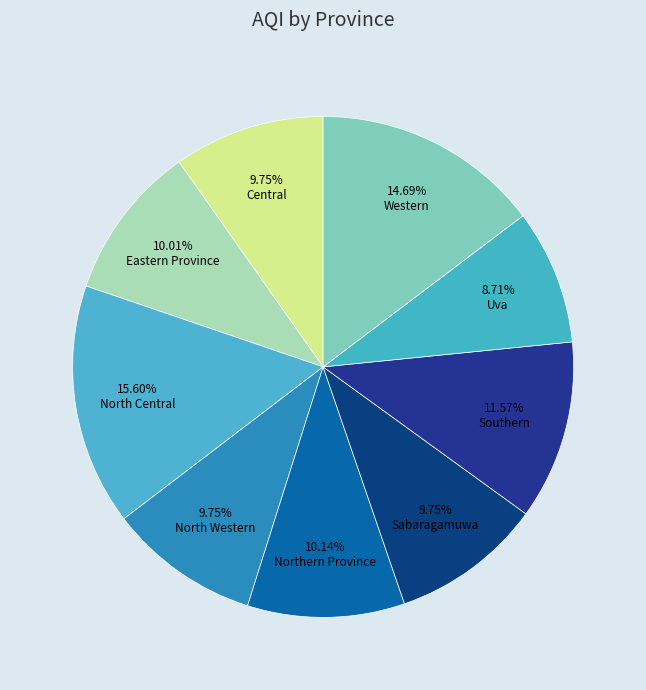

To the nearest percent, what is the difference between the largest and smallest slice percentages?

7%